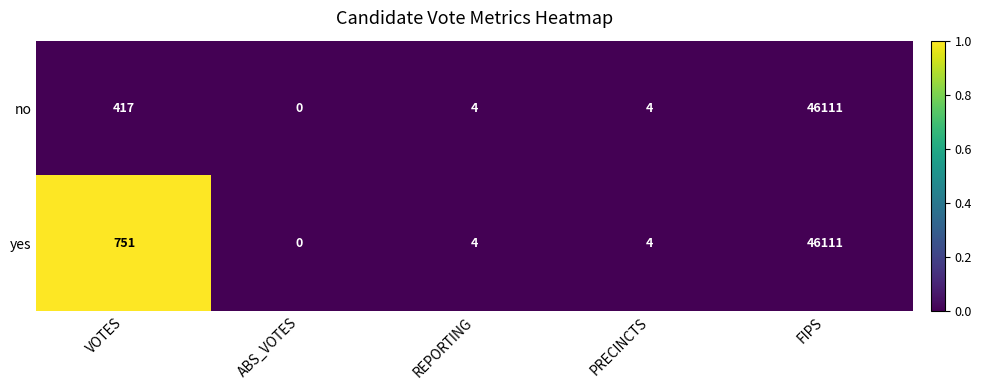

What is the total value across all series at VOTES?

1168